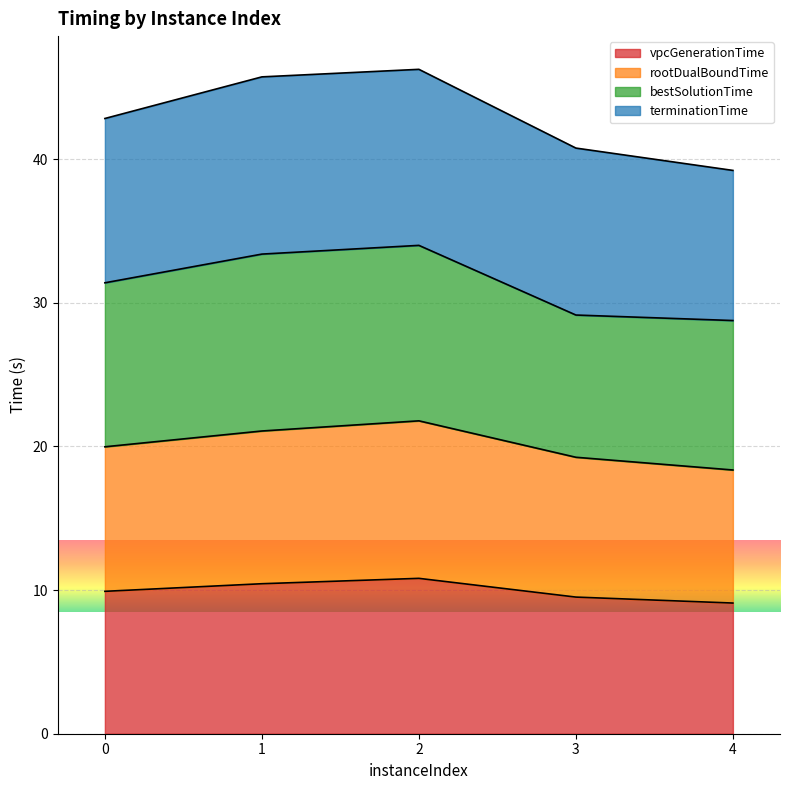

Is it true that rootDualBoundTime equals 26.5 at 0?

False